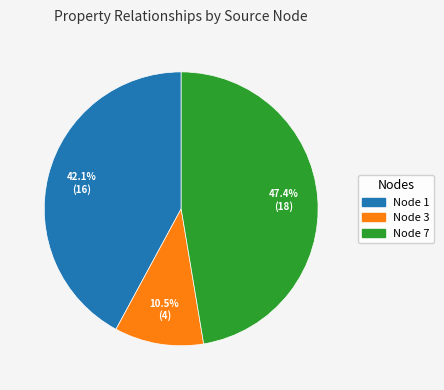

Is there any slice that represents more than half of the pie?

No